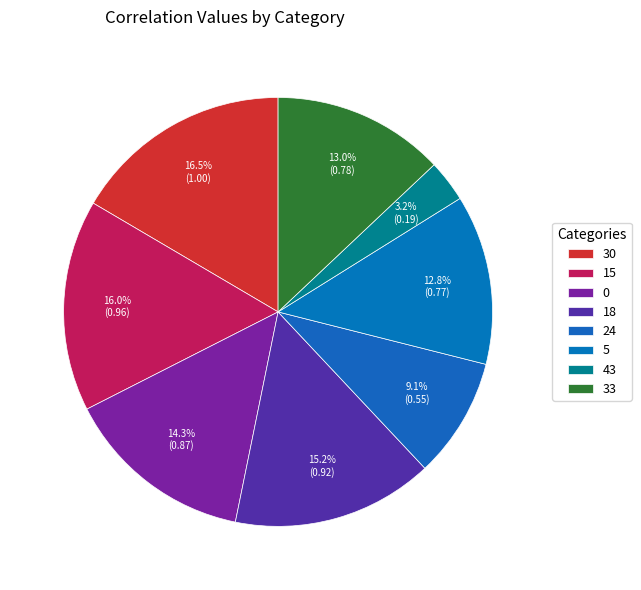

What percentage is the 33 slice, to the nearest percent?

13%